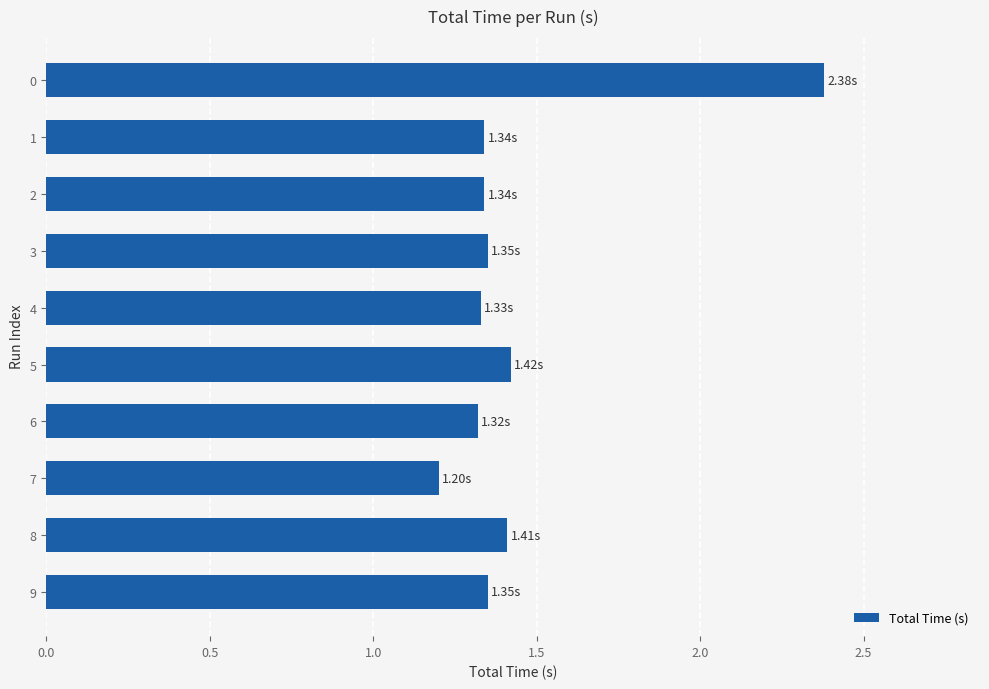

What is the sum of all values?

14.4